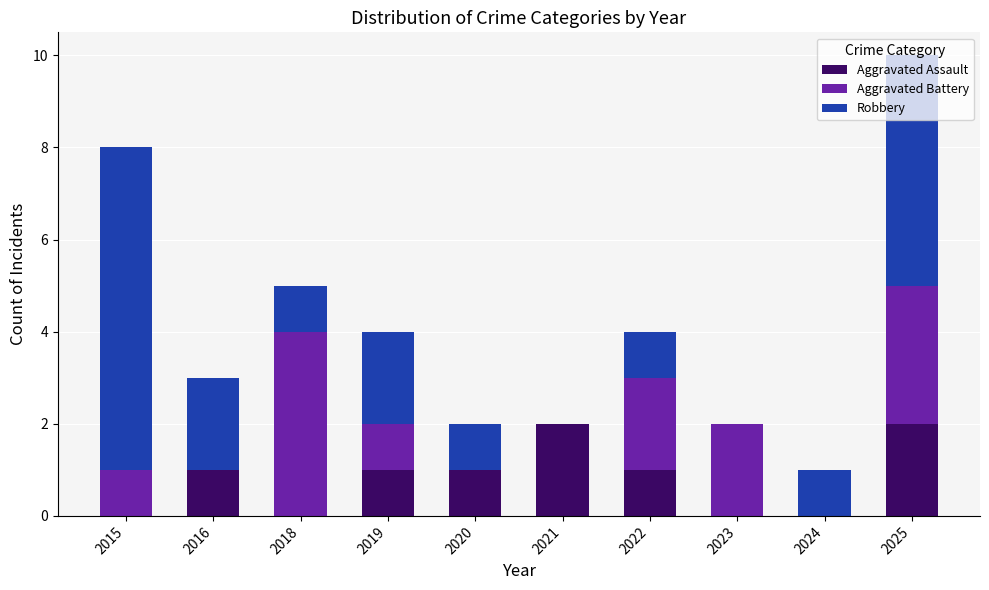

At which category is the sum across all series the highest?

2025